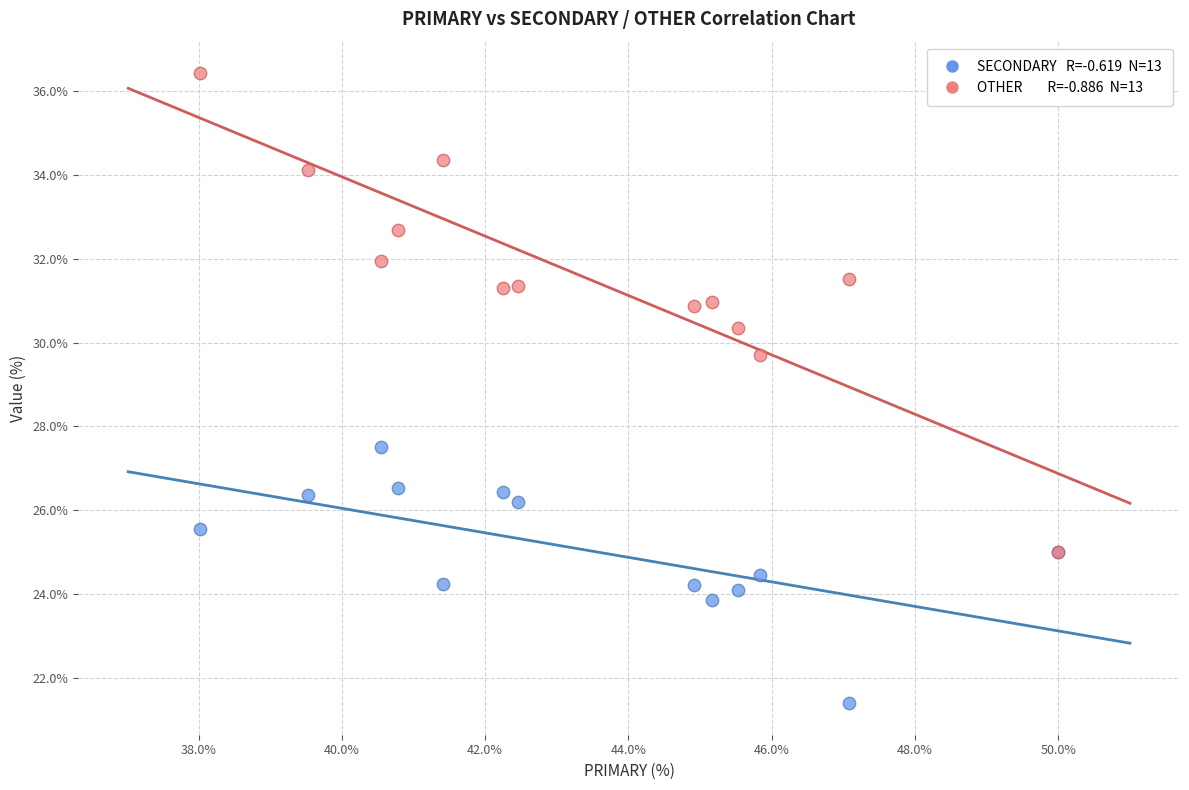

Across all series, what Y value is closest to 28?

27.5